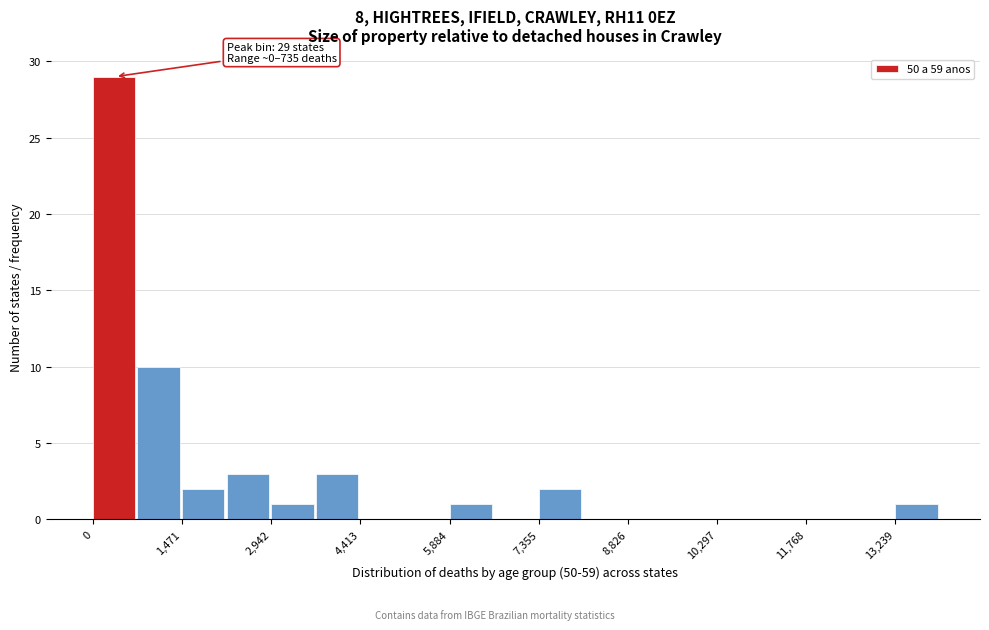

Around what value on the x-axis is the tallest bar? Give the approximate position of its centre, as read against the axis.

400